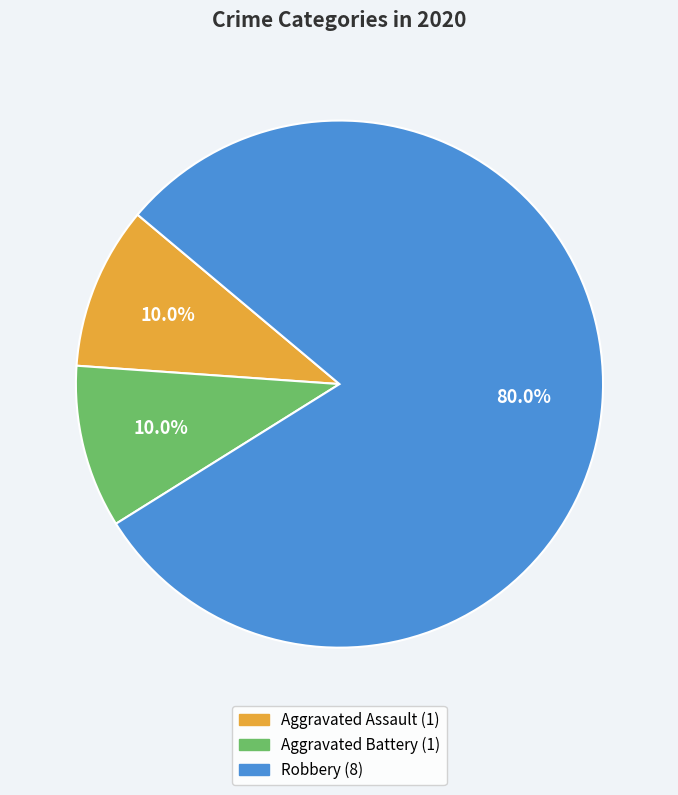

Combined, what portion of the pie is Aggravated Battery and Robbery?

90.0%